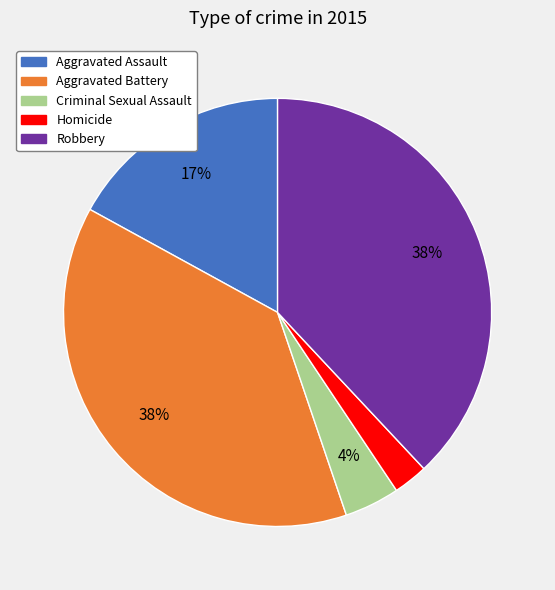

To the nearest percent, what is the combined percentage of Homicide and Aggravated Battery?

41%